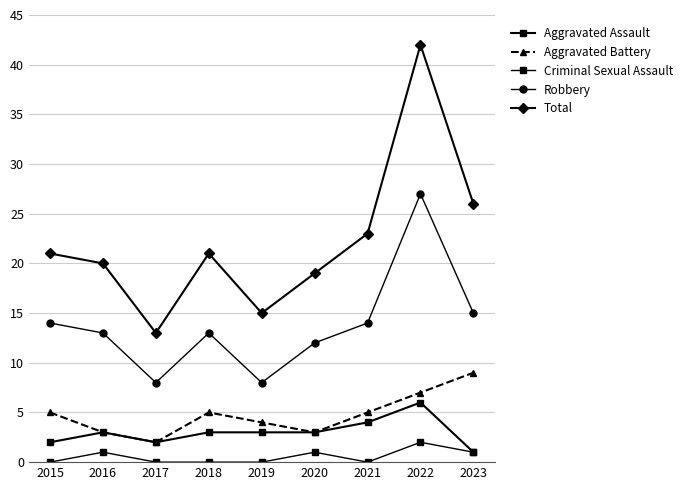

True or false: Robbery and Aggravated Battery cross at least once.

False